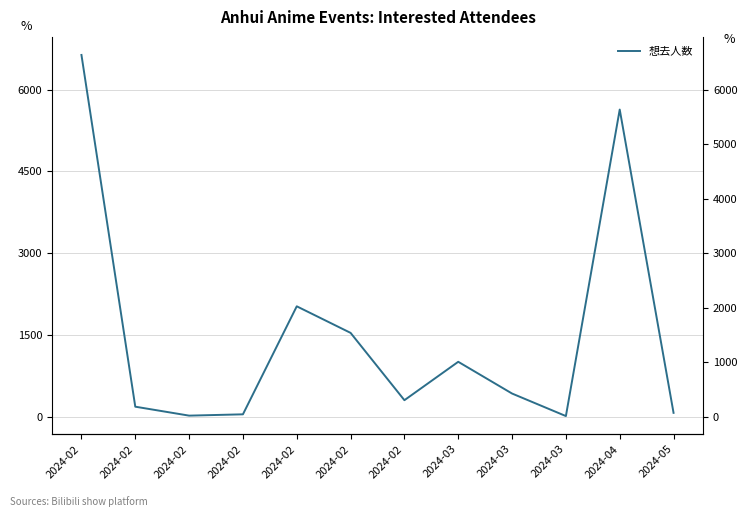

What is the change in value from 2024-02 to 2024-02?

+283